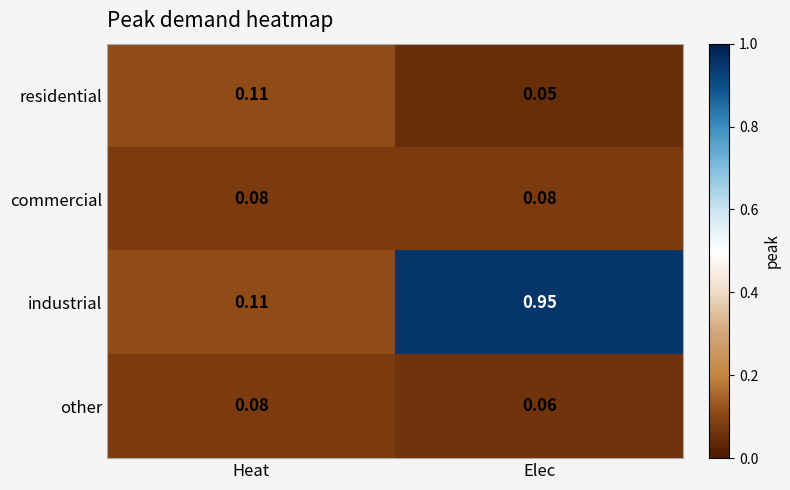

At which label does industrial reach its minimum?

Heat